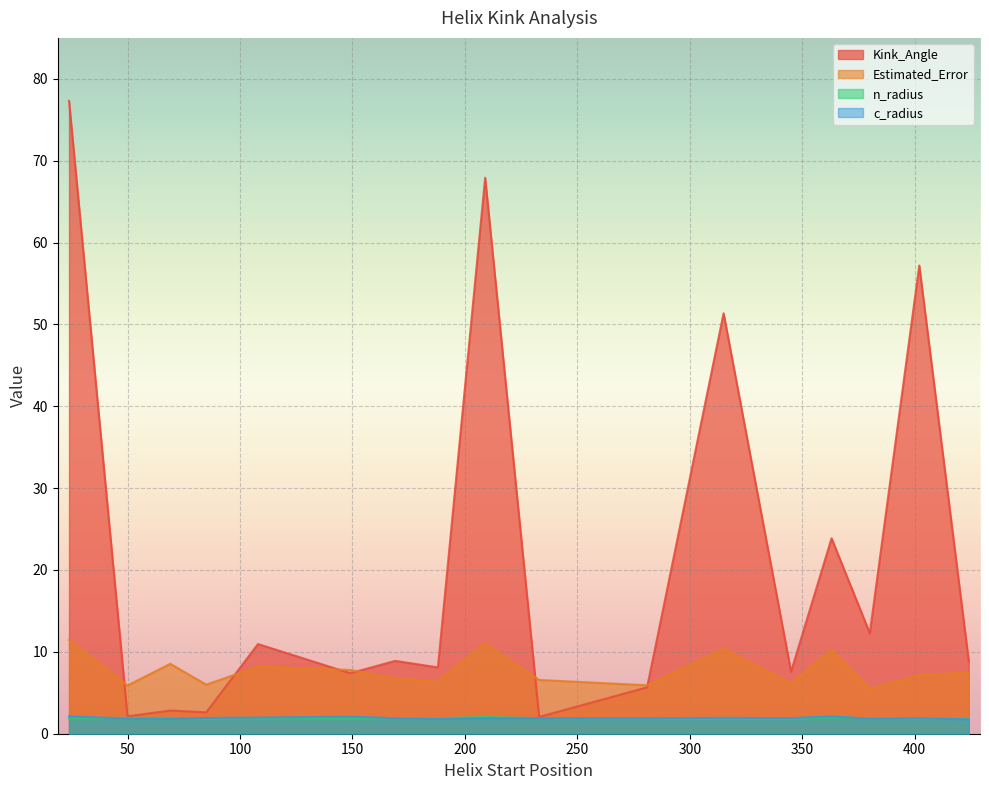

True or false: n_radius and Kink_Angle cross at least once.

False